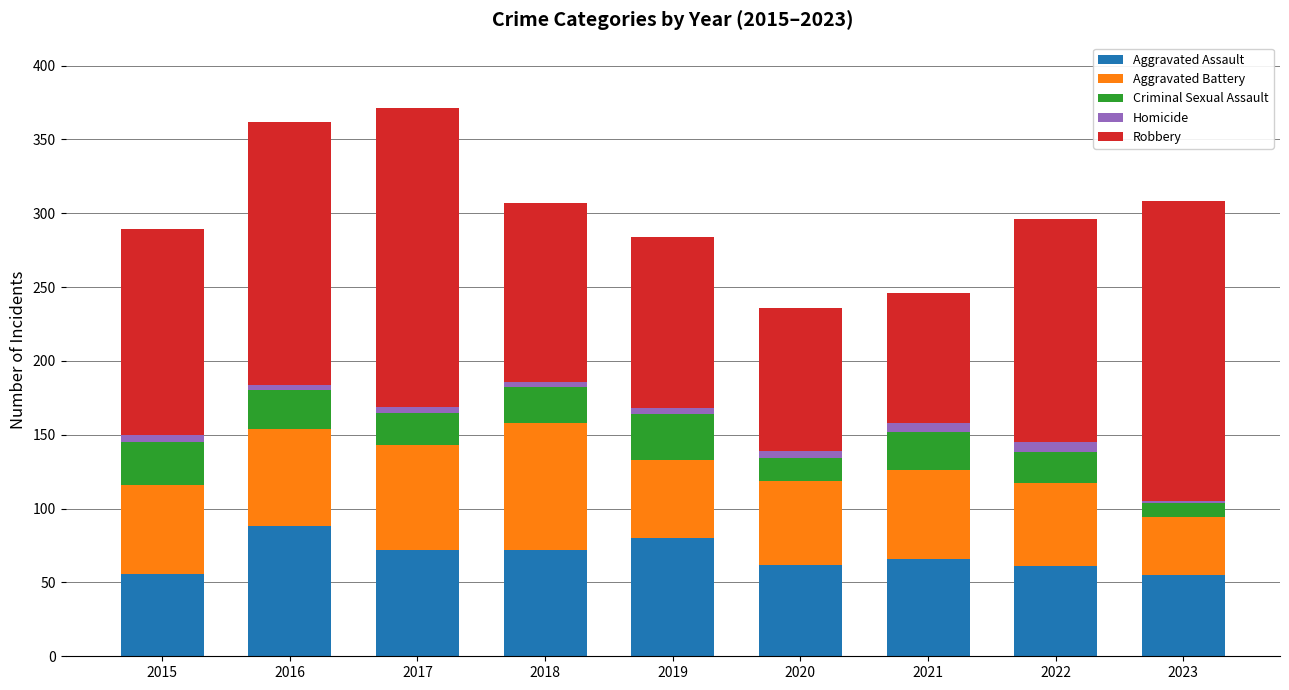

Is it true that Aggravated Assault equals 24 at 2016?

False